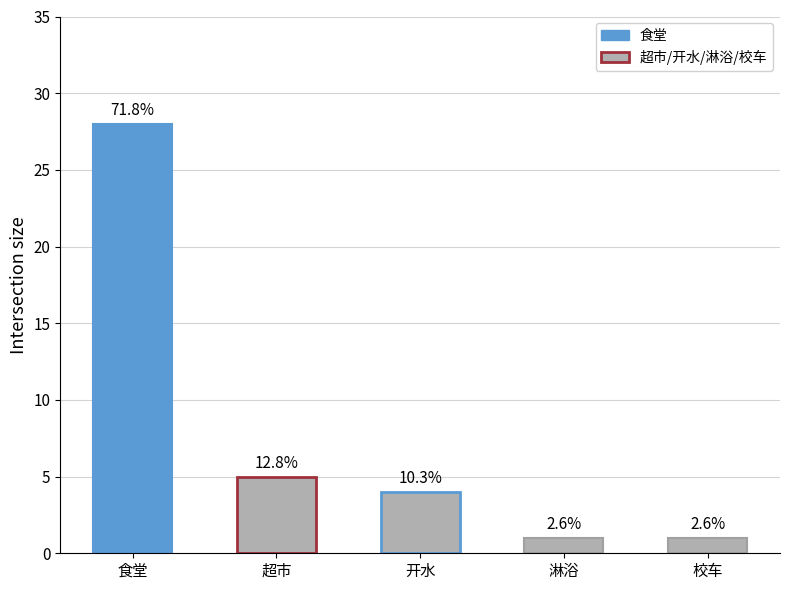

List the labels in order of value, smallest first.

淋浴, 校车, 开水, 超市, 食堂